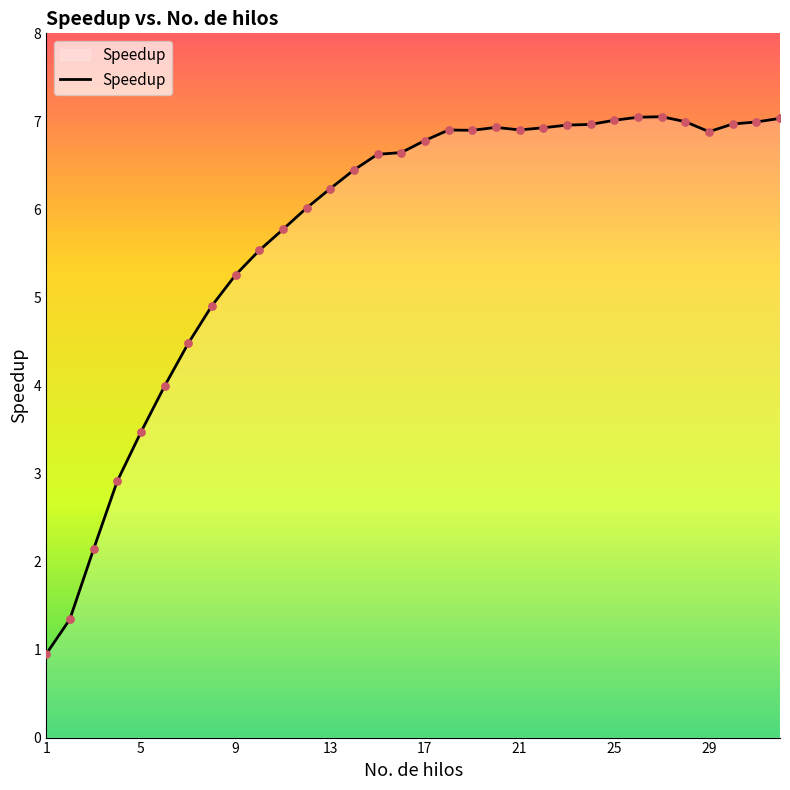

What is the difference between the maximum and minimum values?

6.1